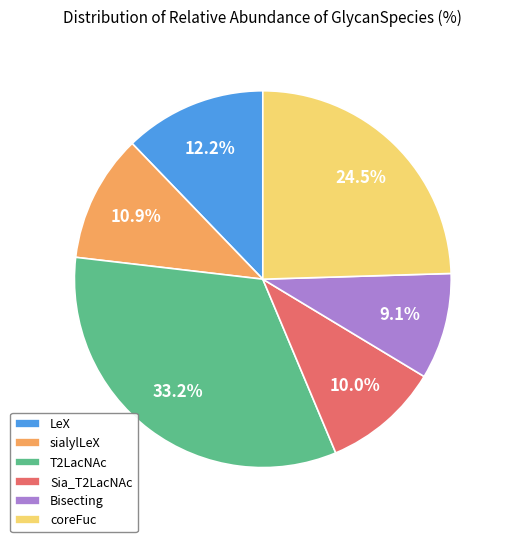

Rank the categories by value from highest to lowest.

T2LacNAc, coreFuc, LeX, sialylLeX, Sia_T2LacNAc, Bisecting